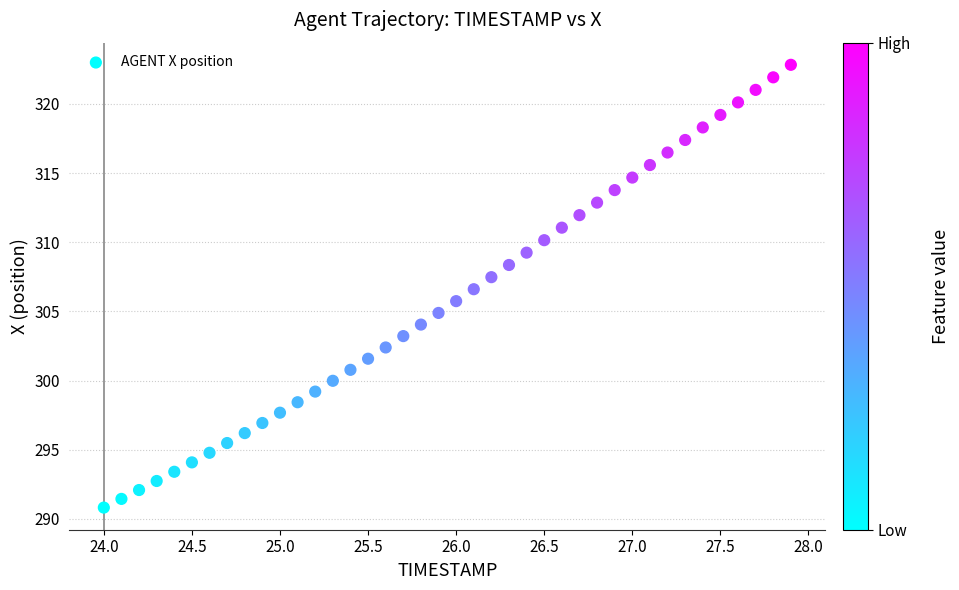

What is the range of Y values (max minus min)?

32.0